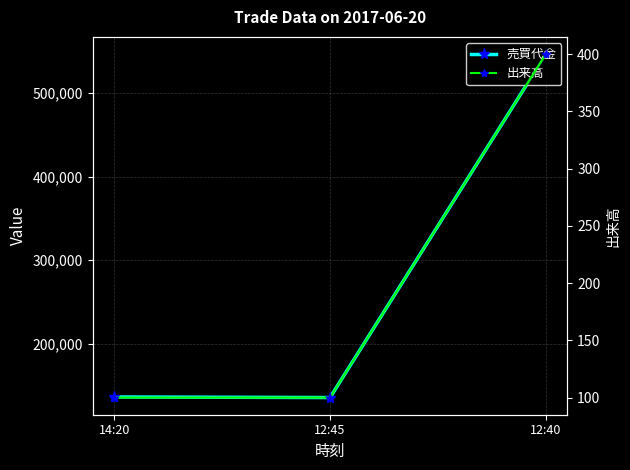

At how many categories does at least one series exceed 309924?

1